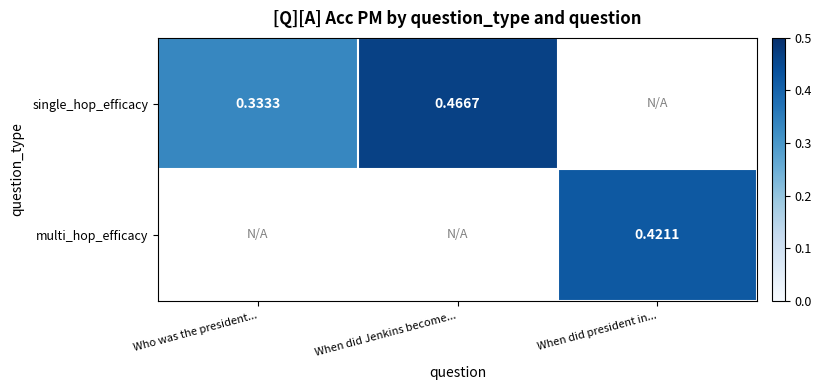

What is the maximum value for single_hop_efficacy?

0.5